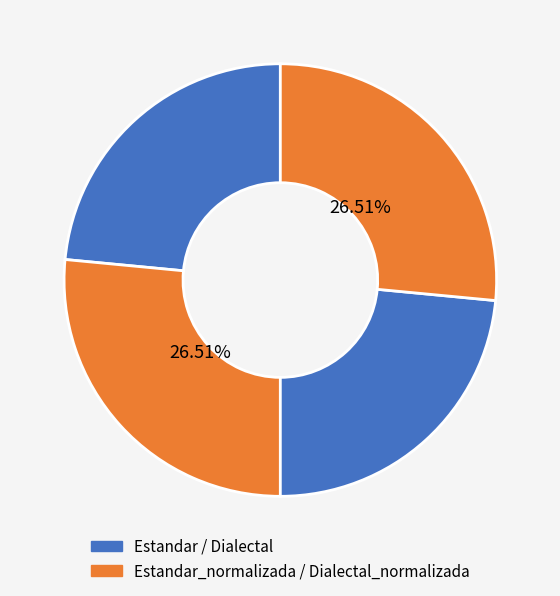

How many segments does this pie chart have?

4